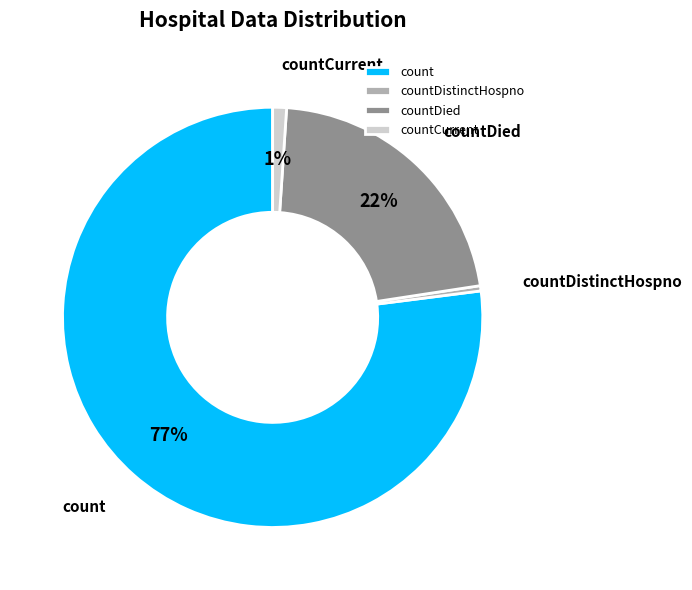

What is the largest slice in the pie chart?

count